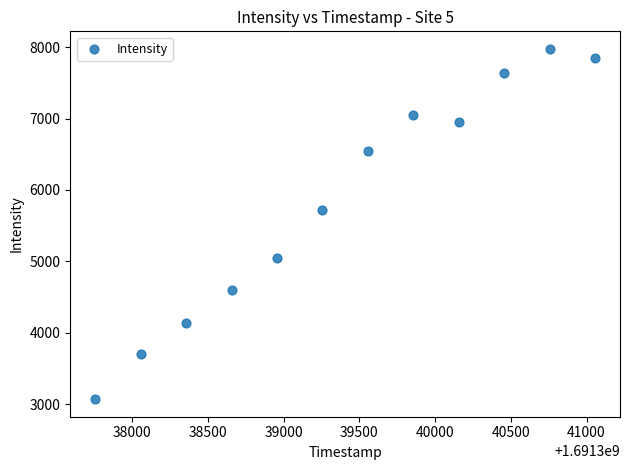

What Y value in the scatter plot is closest to 5522?

5725.5